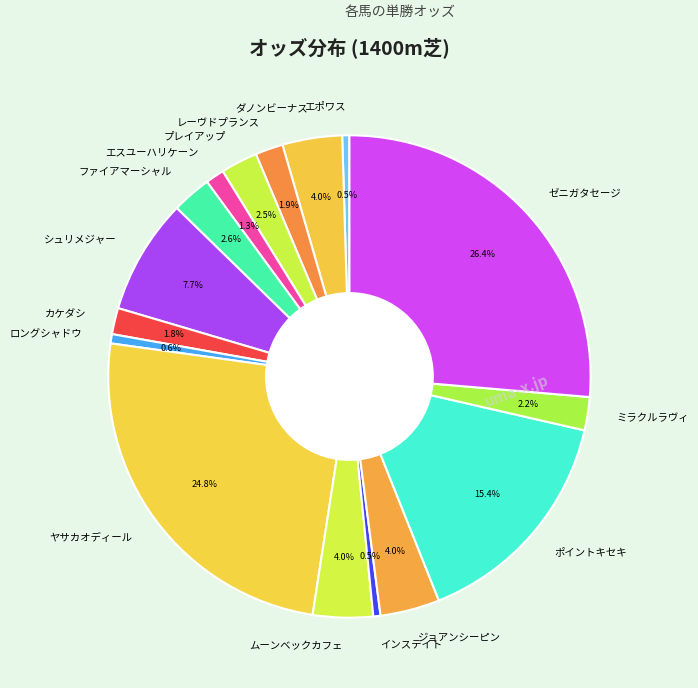

Which has a higher value, エポワス or エスユーハリケーン?

エスユーハリケーン